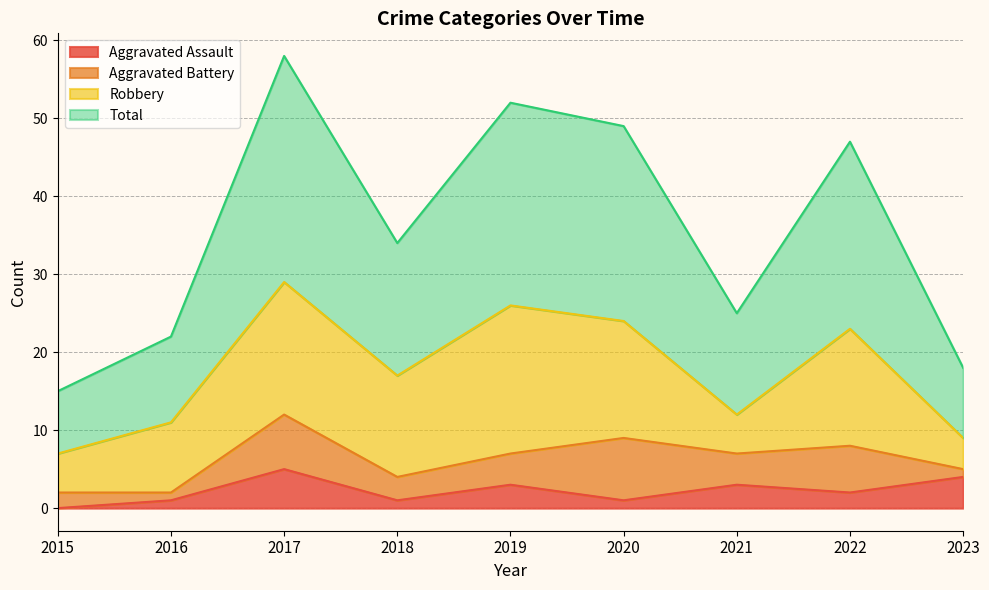

What is the maximum value for Aggravated Assault?

5